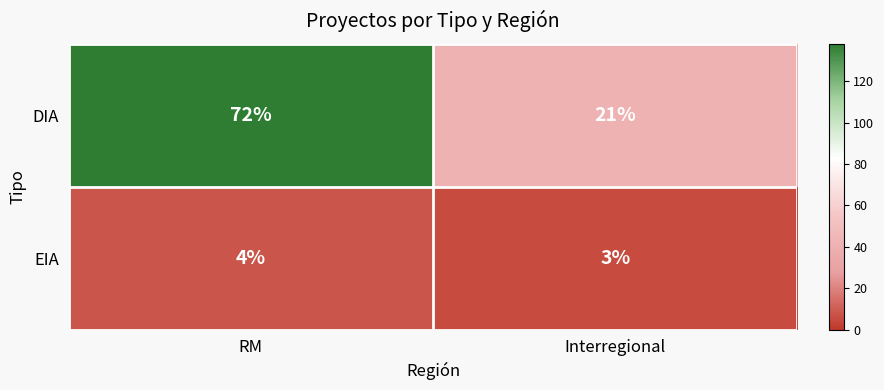

List the series in order of their overall mean, lowest first.

EIA, DIA